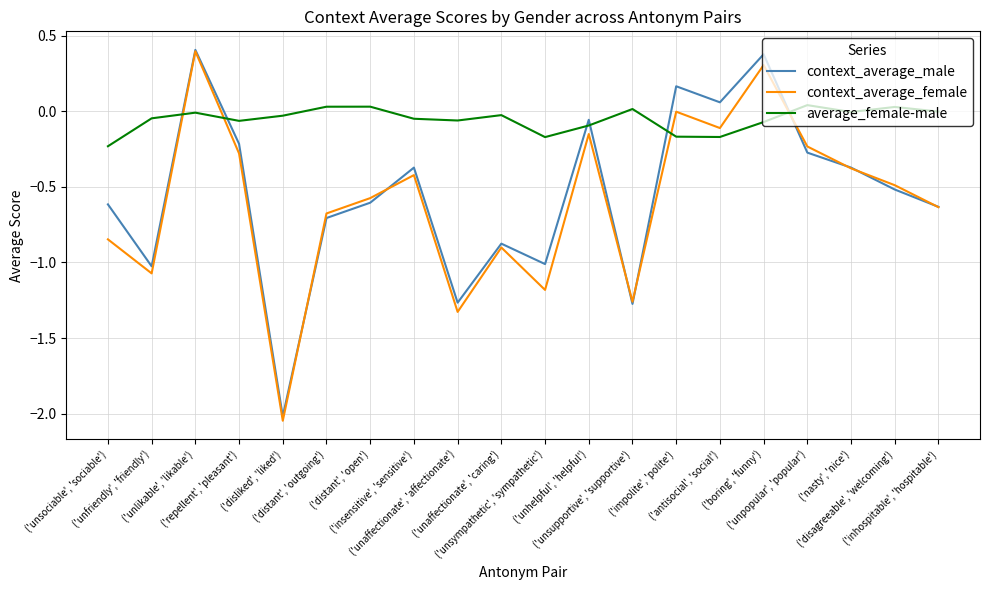

What is the total value across all series at ('disagreeable', 'welcoming')?

-1.0